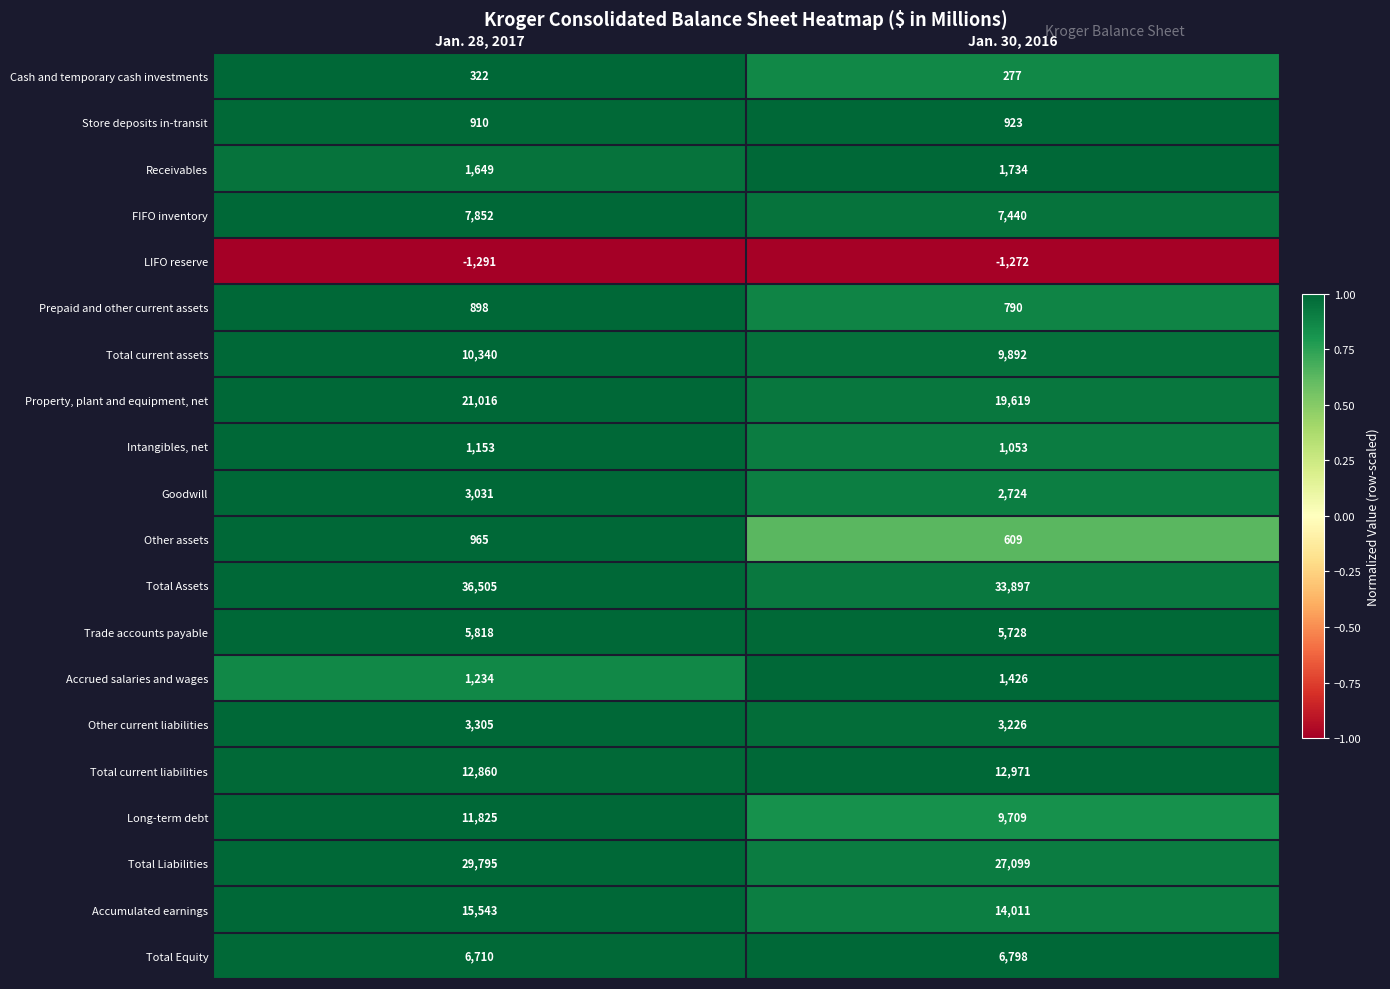

True or false: LIFO reserve has a value of -2013 at Jan. 28, 2017.

False